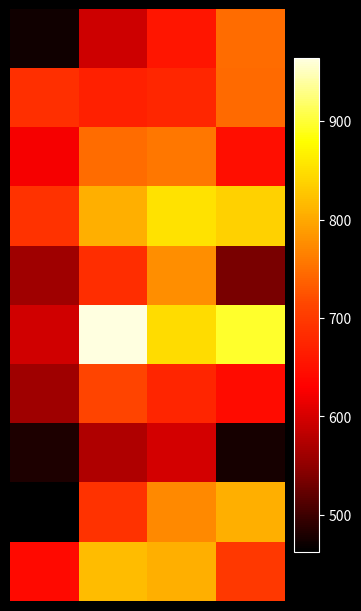

At which category is the sum across all series the highest?

2